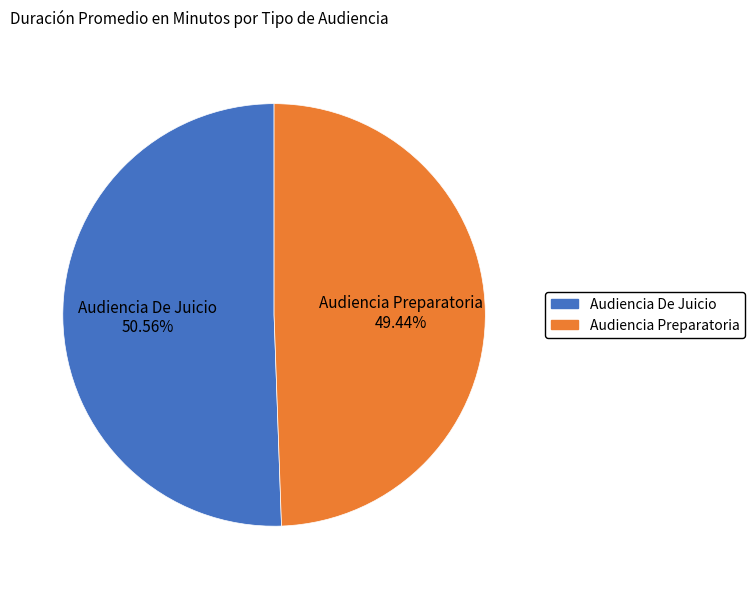

To the nearest percent, what is the combined percentage of Audiencia Preparatoria and Audiencia De Juicio?

100%